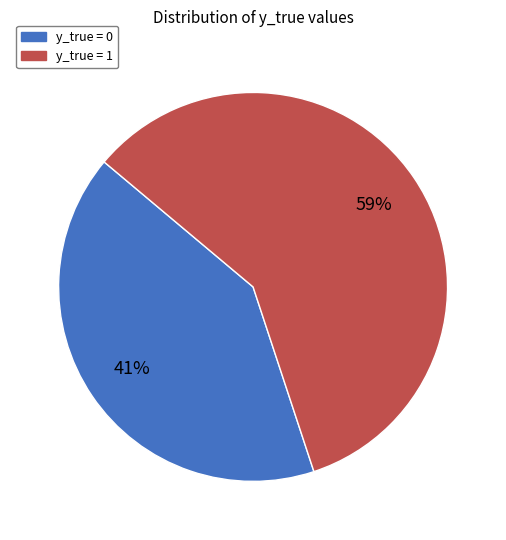

Which has a higher value, y_true = 0 or y_true = 1?

y_true = 1